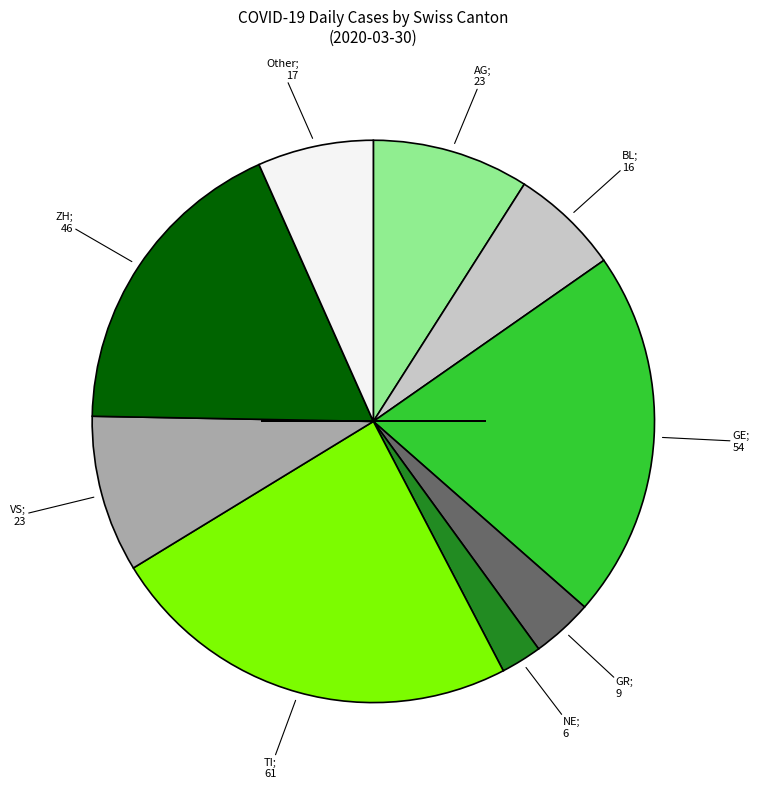

Is there a majority slice in this chart?

No